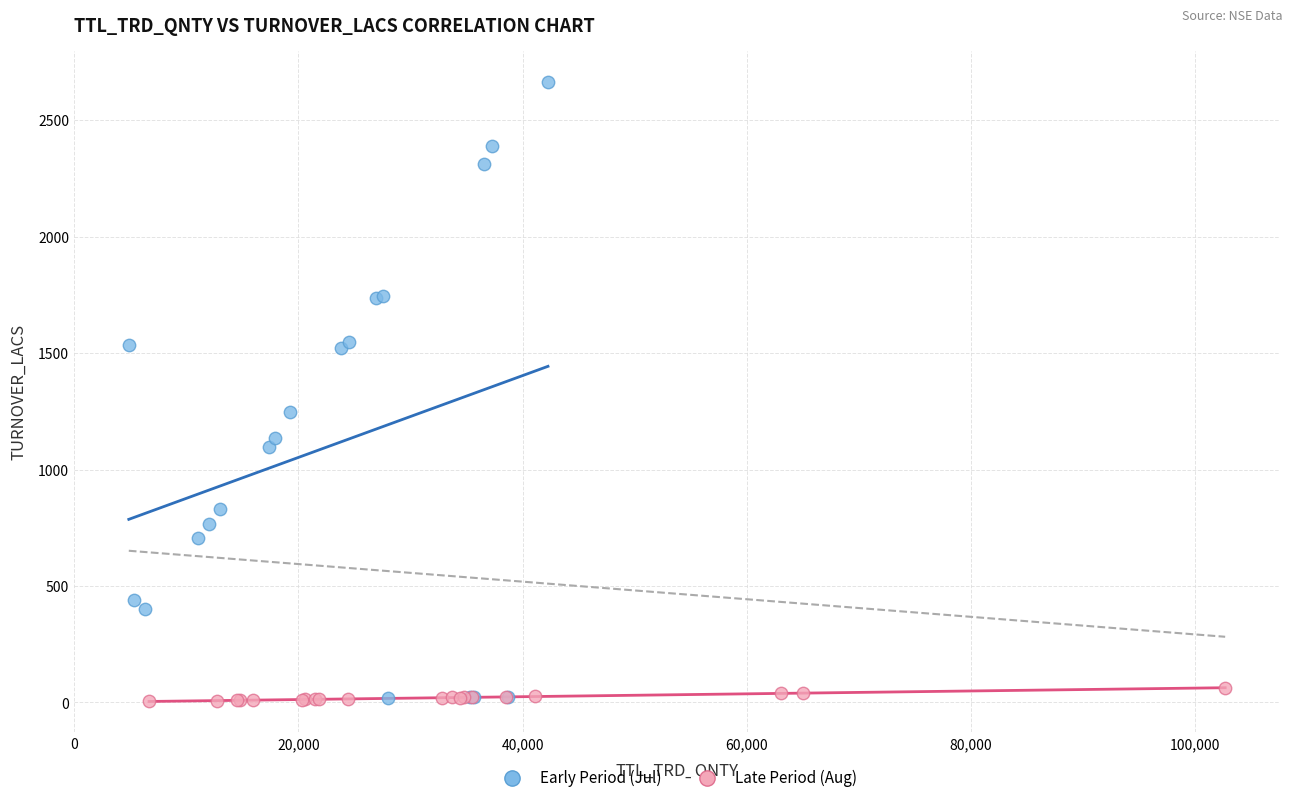

Which series has the largest Y range (max minus min)?

Early Period (Jul)